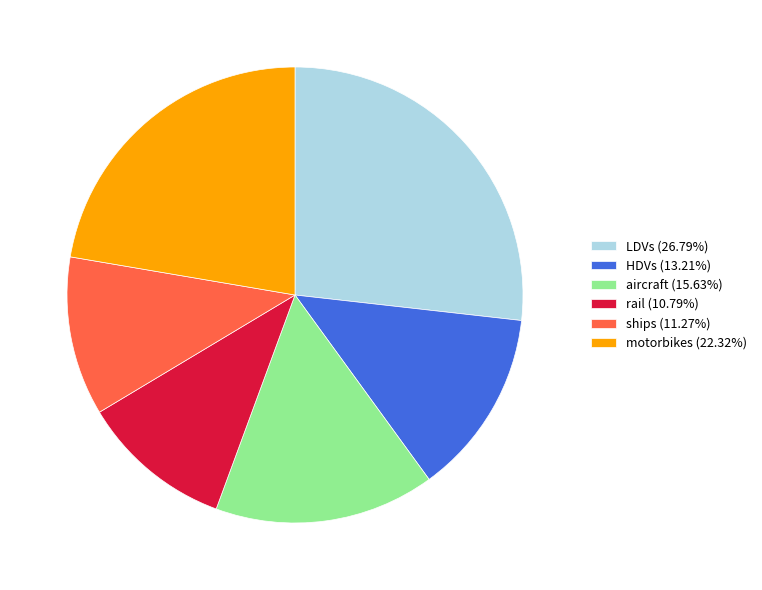

Is the sum of LDVs (26.79%) and rail (10.79%) greater than half?

No